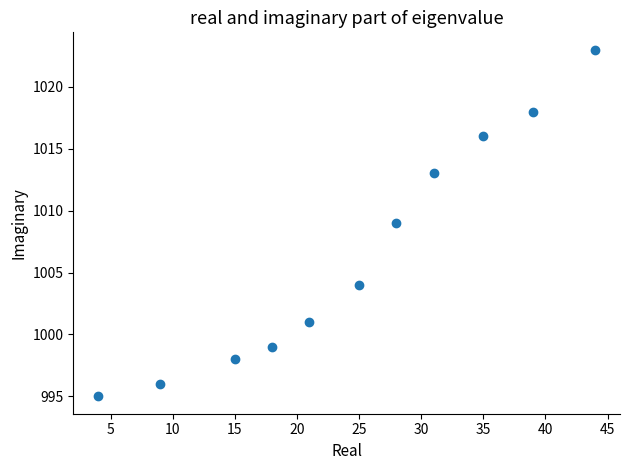

What is the range of X values (max minus min)?

40